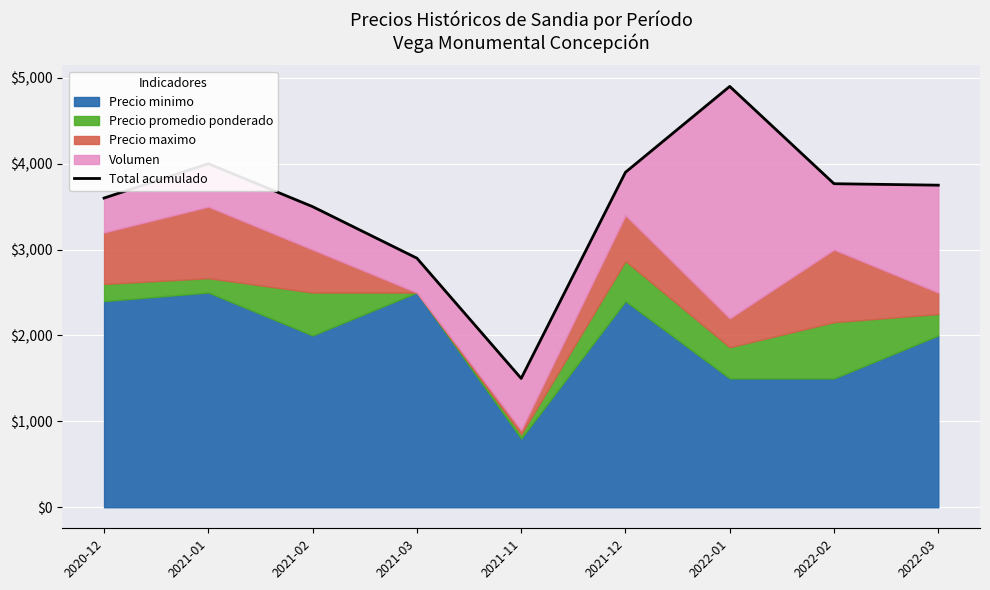

How many points are higher than both their immediate neighbors (excluding endpoints)?

2